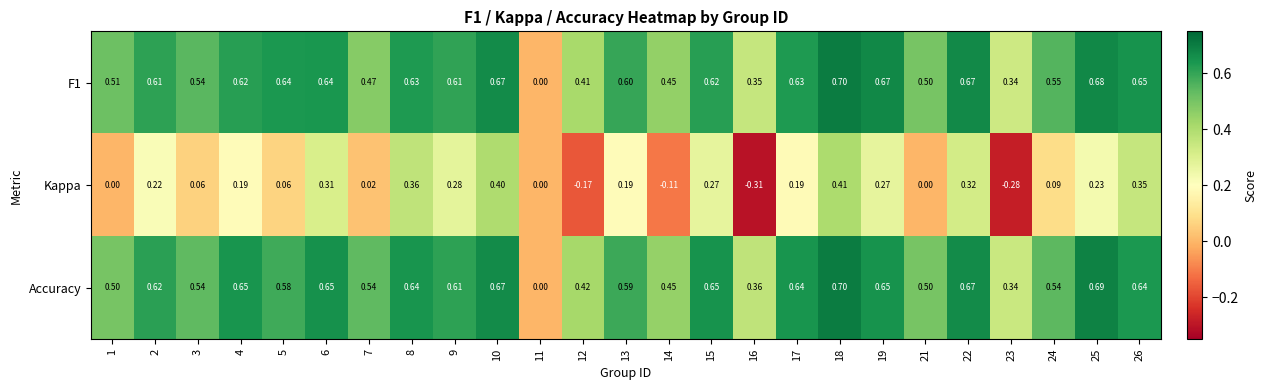

Which series has the largest total across all categories?

Accuracy